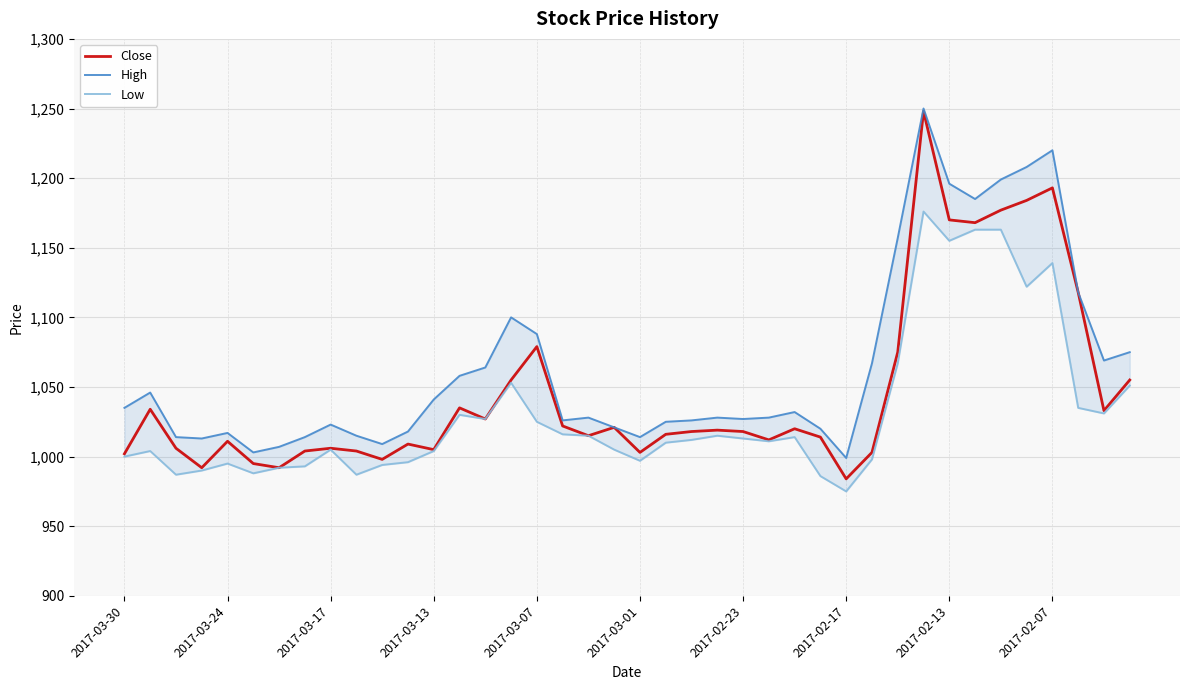

Is it true that Close equals 402 at 2017-02-17?

False